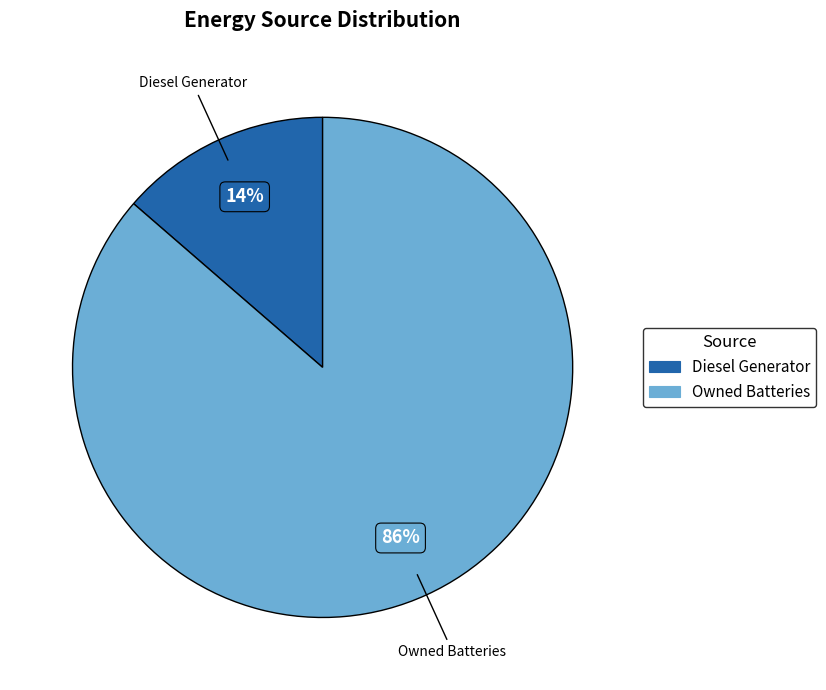

Which slice is the smallest?

Diesel Generator